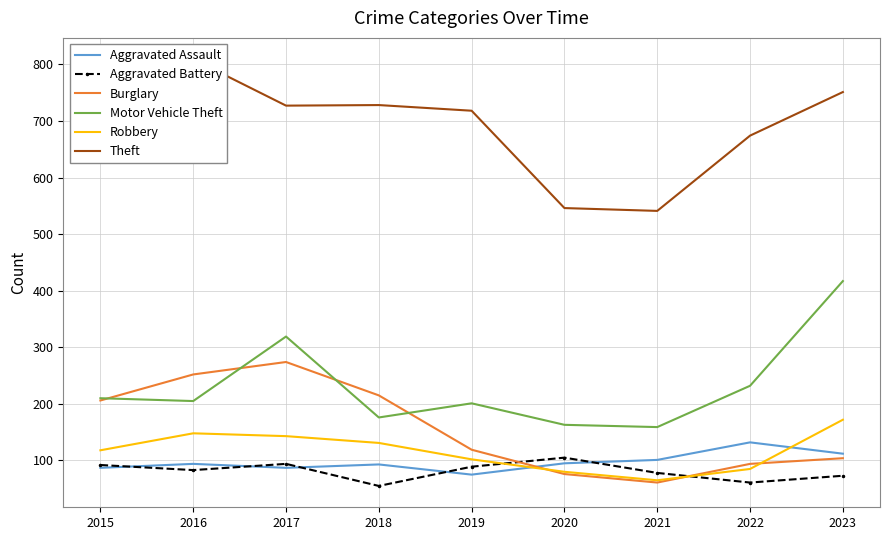

Does the chart have visible grid lines?

Yes